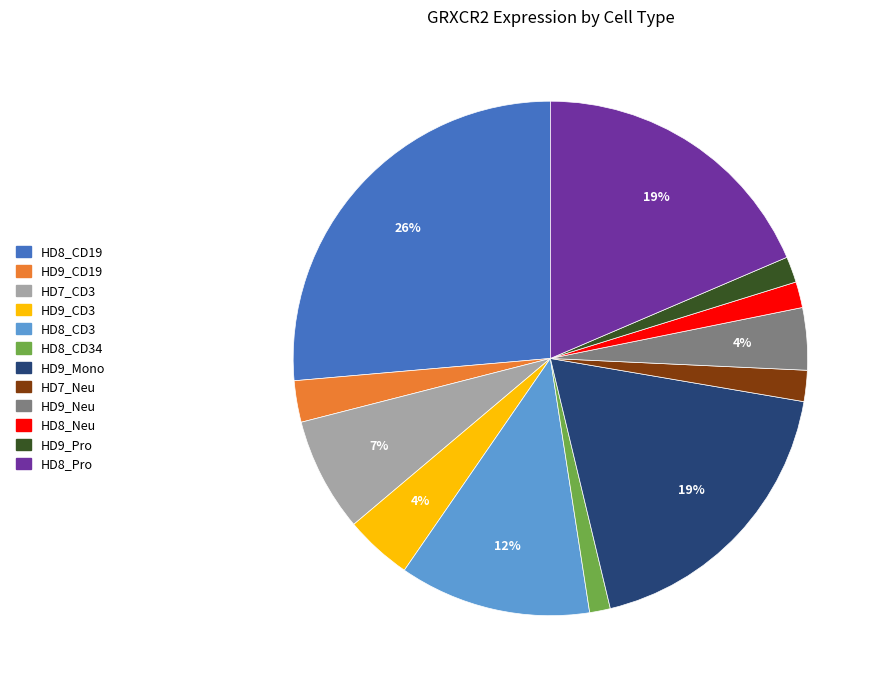

Count the number of slices in the pie.

12